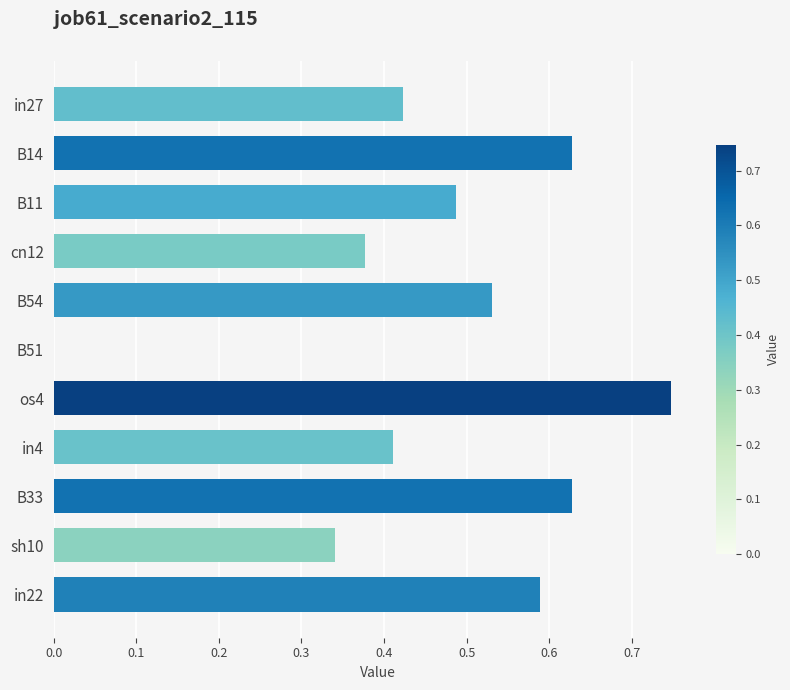

True or false: the data shows 1.1 at B33.

False